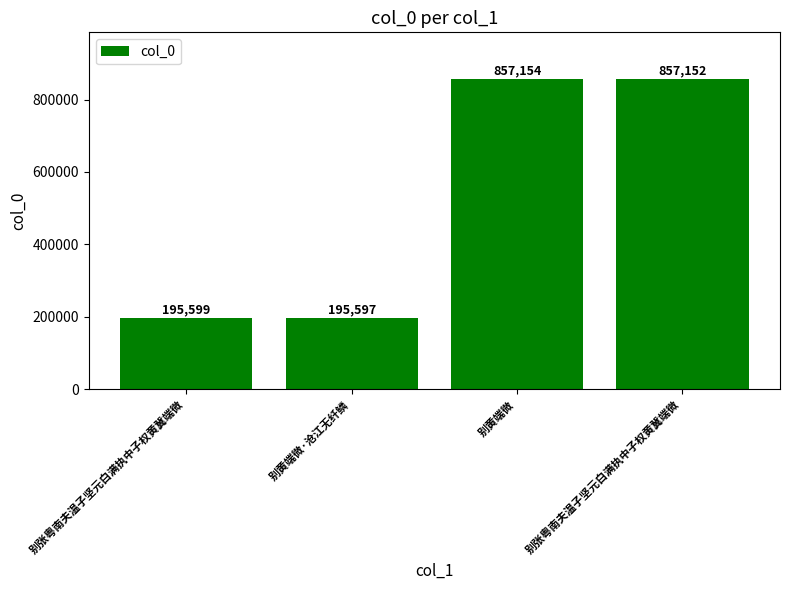

Count the number of data series in this chart.

1